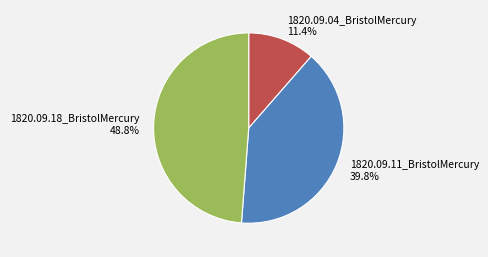

To the nearest percent, what portion does 1820.09.18_BristolMercury represent?

49%